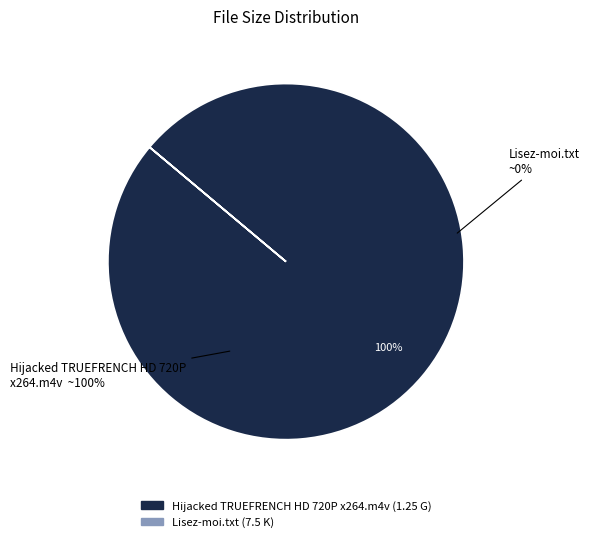

Count the number of slices in the pie.

2